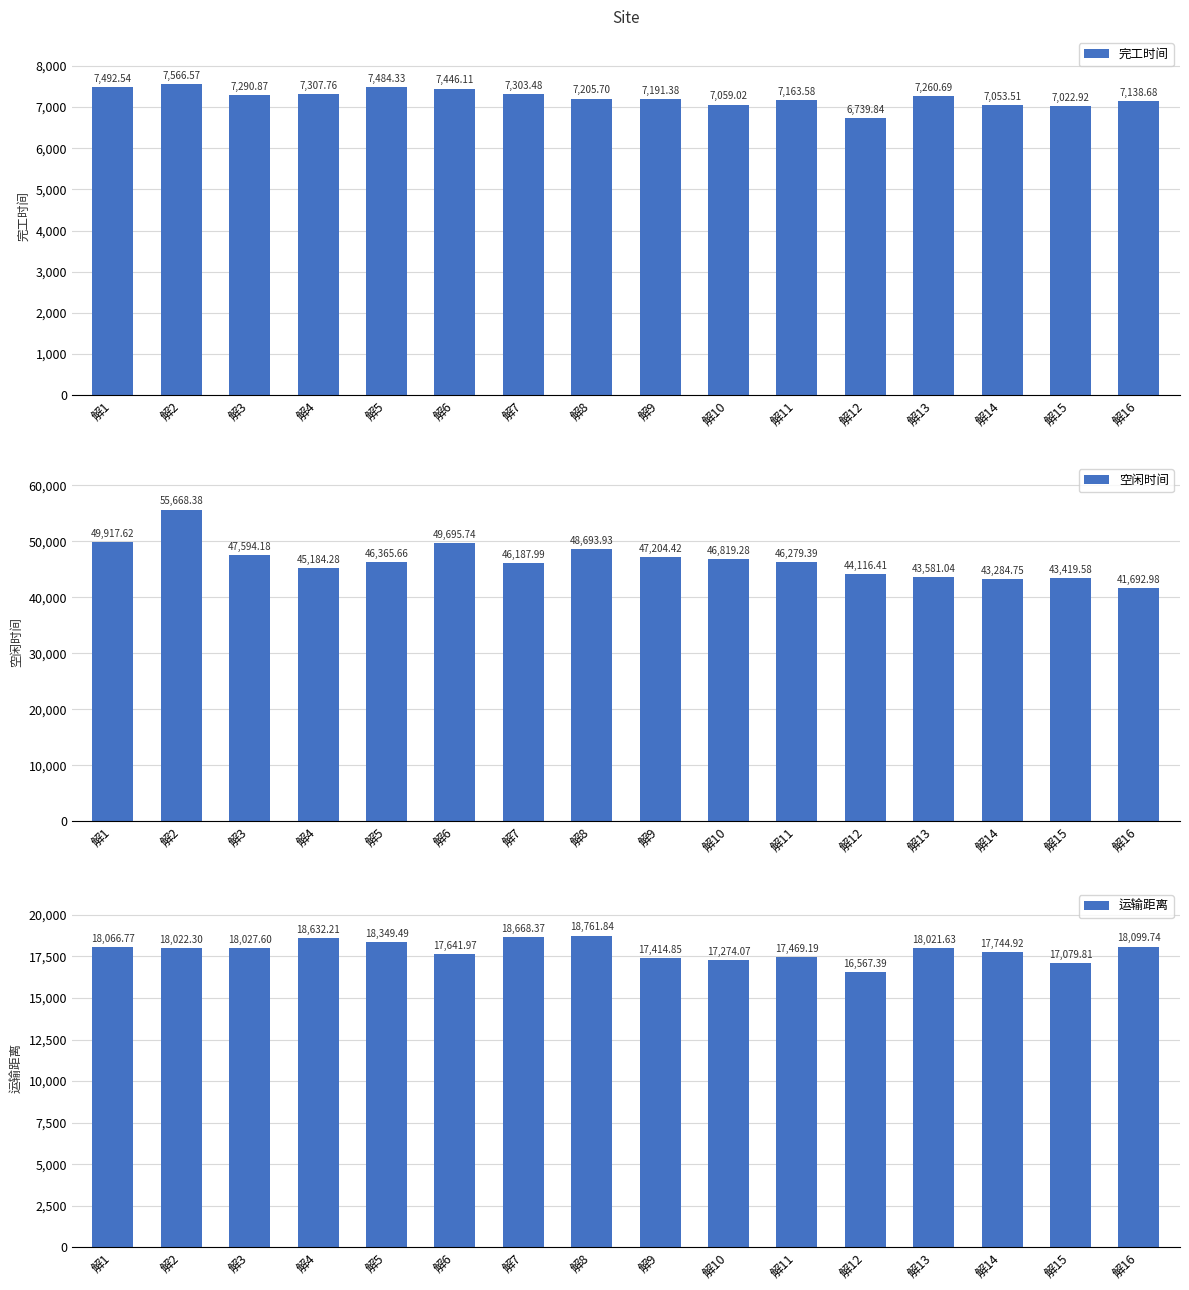

Reading left to right, extract all data points from this chart.

完工时间: 解1=7492.5	解2=7566.6	解3=7290.9	解4=7307.8	解5=7484.3	解6=7446.1	解7=7303.5	解8=7205.7	解9=7191.4	解10=7059.0	解11=7163.6	解12=6739.8	解13=7260.7	解14=7053.5	解15=7022.9	解16=7138.7
空闲时间: 解1=49917.6	解2=55668.4	解3=47594.2	解4=45184.3	解5=46365.7	解6=49695.7	解7=46188.0	解8=48693.9	解9=47204.4	解10=46819.3	解11=46279.4	解12=44116.4	解13=43581.0	解14=43284.8	解15=43419.6	解16=41693.0
运输距离: 解1=18066.8	解2=18022.3	解3=18027.6	解4=18632.2	解5=18349.5	解6=17642.0	解7=18668.4	解8=18761.8	解9=17414.8	解10=17274.1	解11=17469.2	解12=16567.4	解13=18021.6	解14=17744.9	解15=17079.8	解16=18099.7